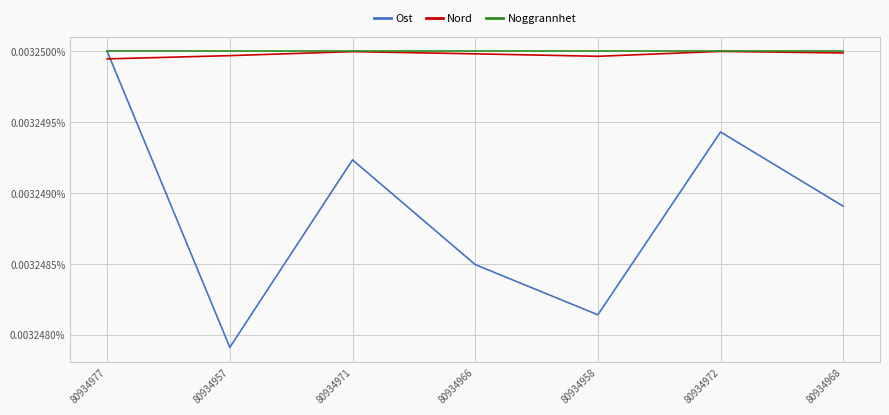

Which series has the largest range (max minus min)?

Ost